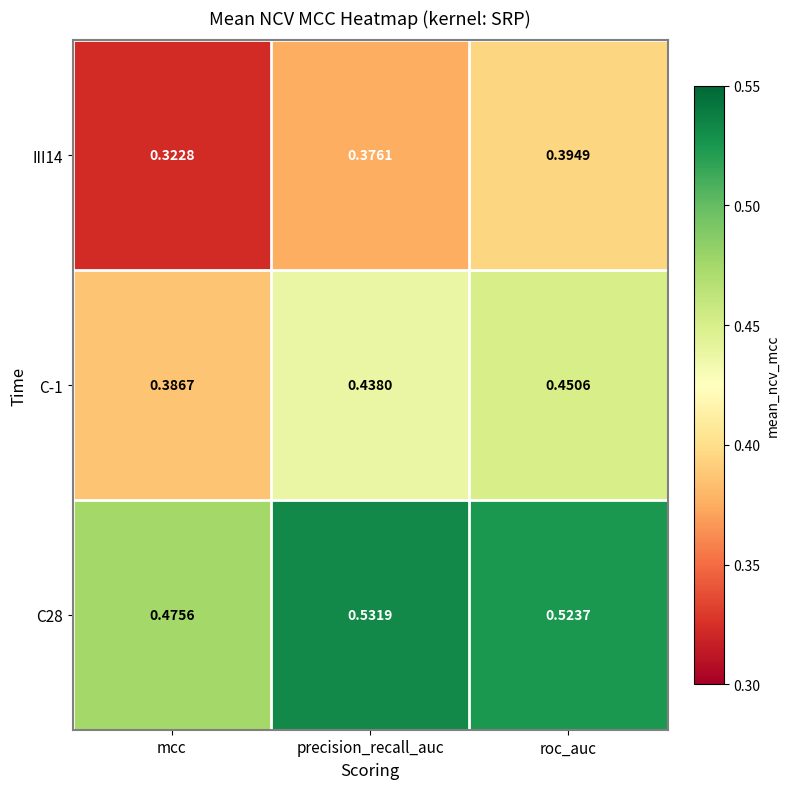

Which label corresponds to the largest value in the chart?

precision_recall_auc